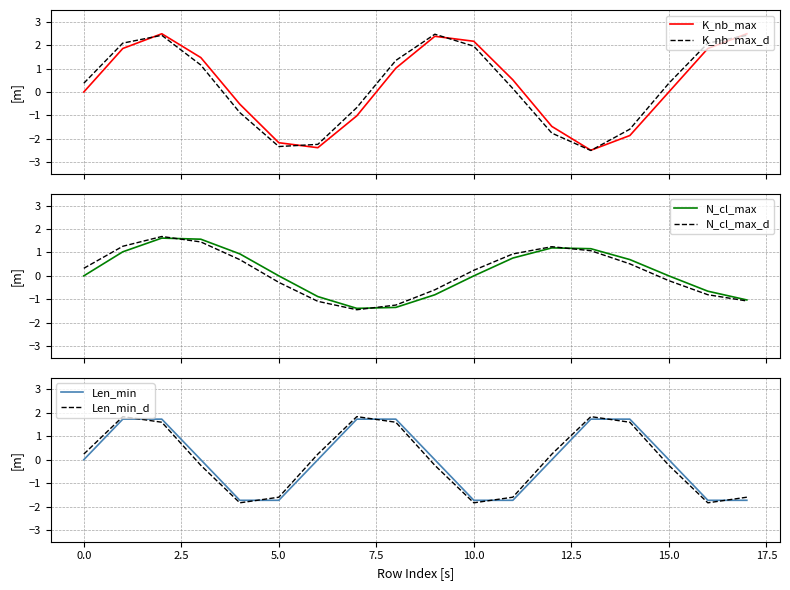

What is the maximum value for K_nb_max?

2.5